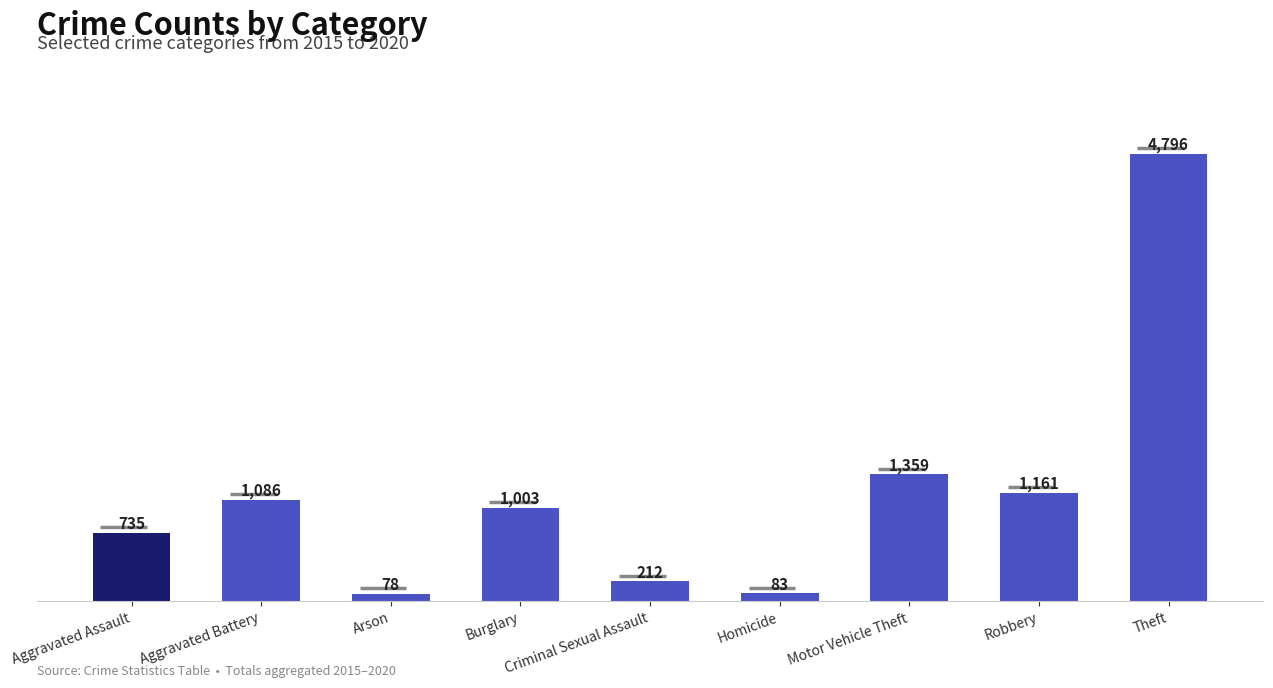

Reading left to right, list all the values displayed in this chart.

Aggravated Assault=735	Aggravated Battery=1086	Arson=78	Burglary=1003	Criminal Sexual Assault=212	Homicide=83	Motor Vehicle Theft=1359	Robbery=1161	Theft=4796